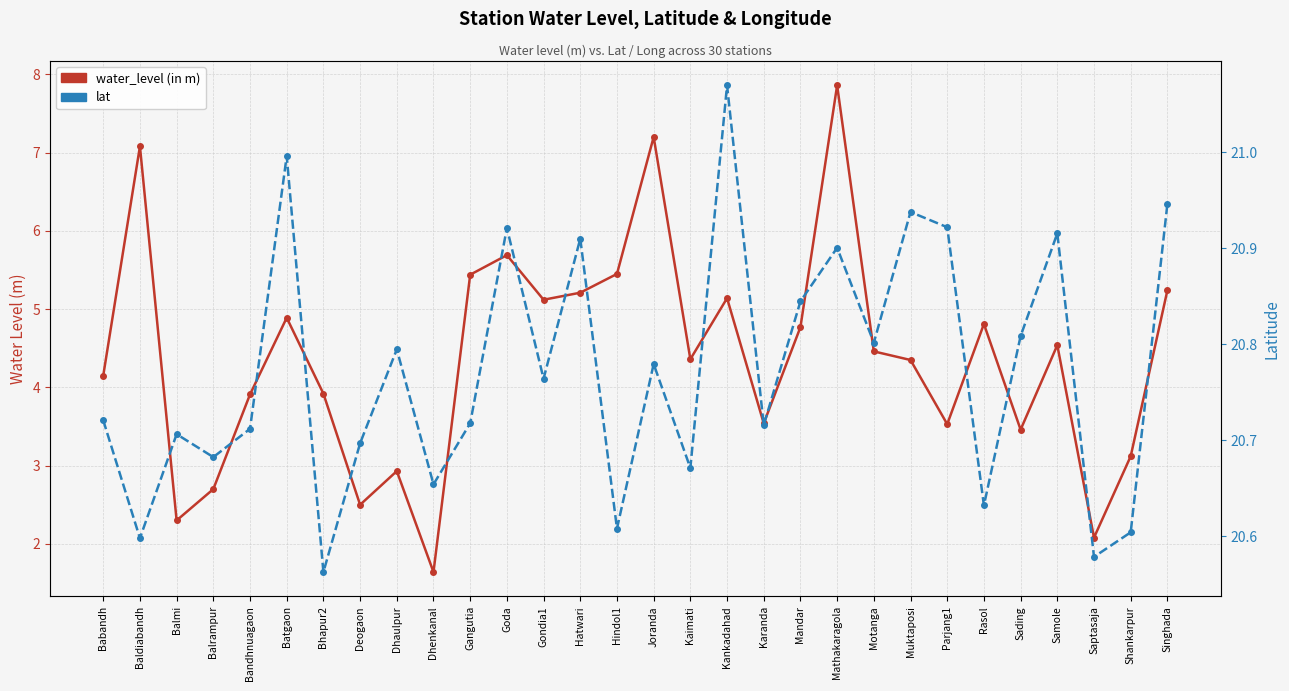

Count the number of categories in the chart.

30